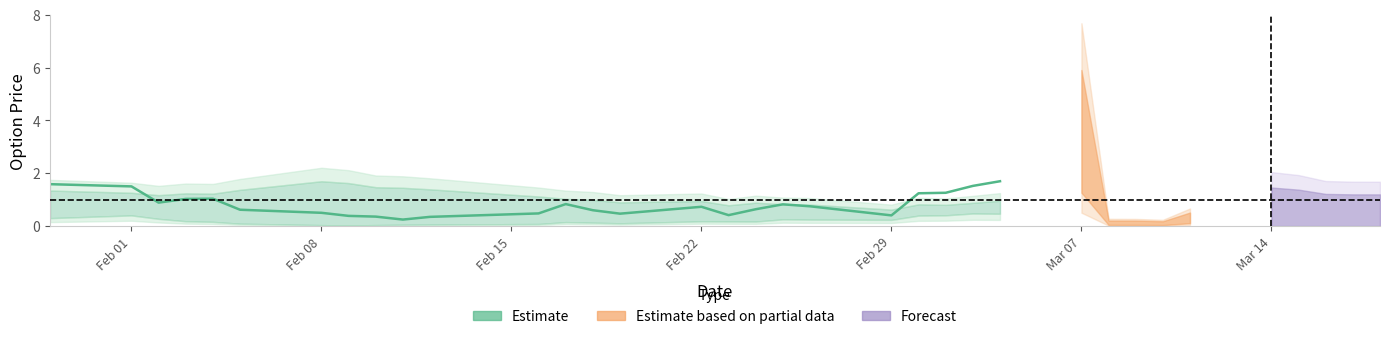

Does the chart have visible grid lines?

No